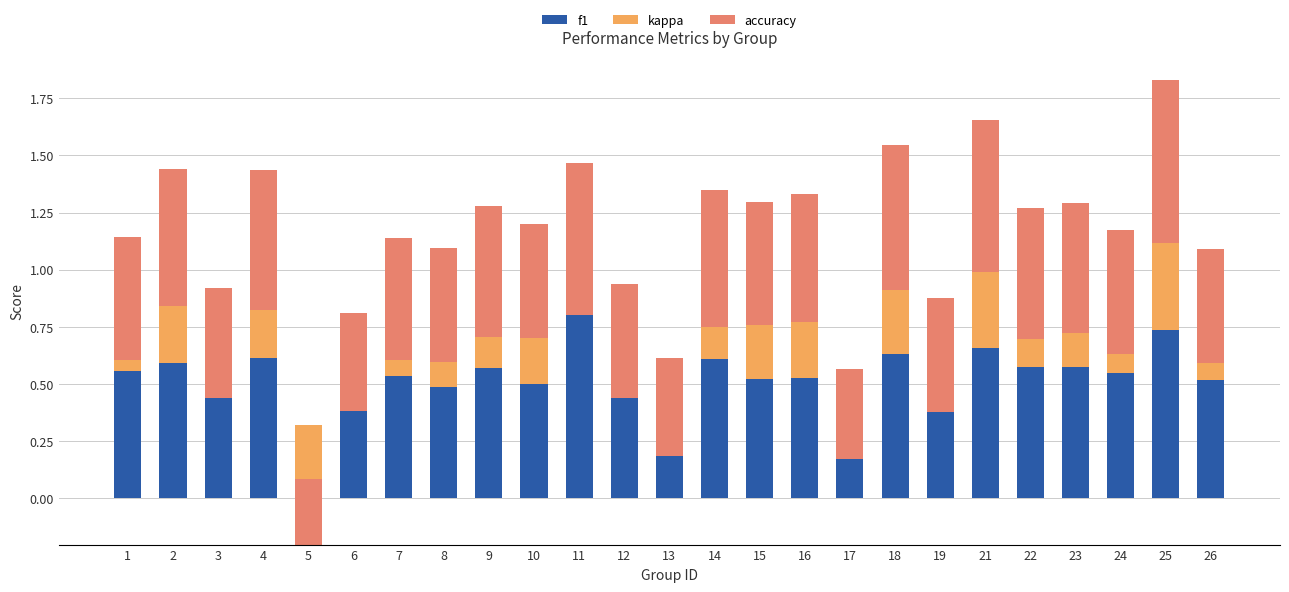

What is the difference between the highest and lowest values at 4?

0.4